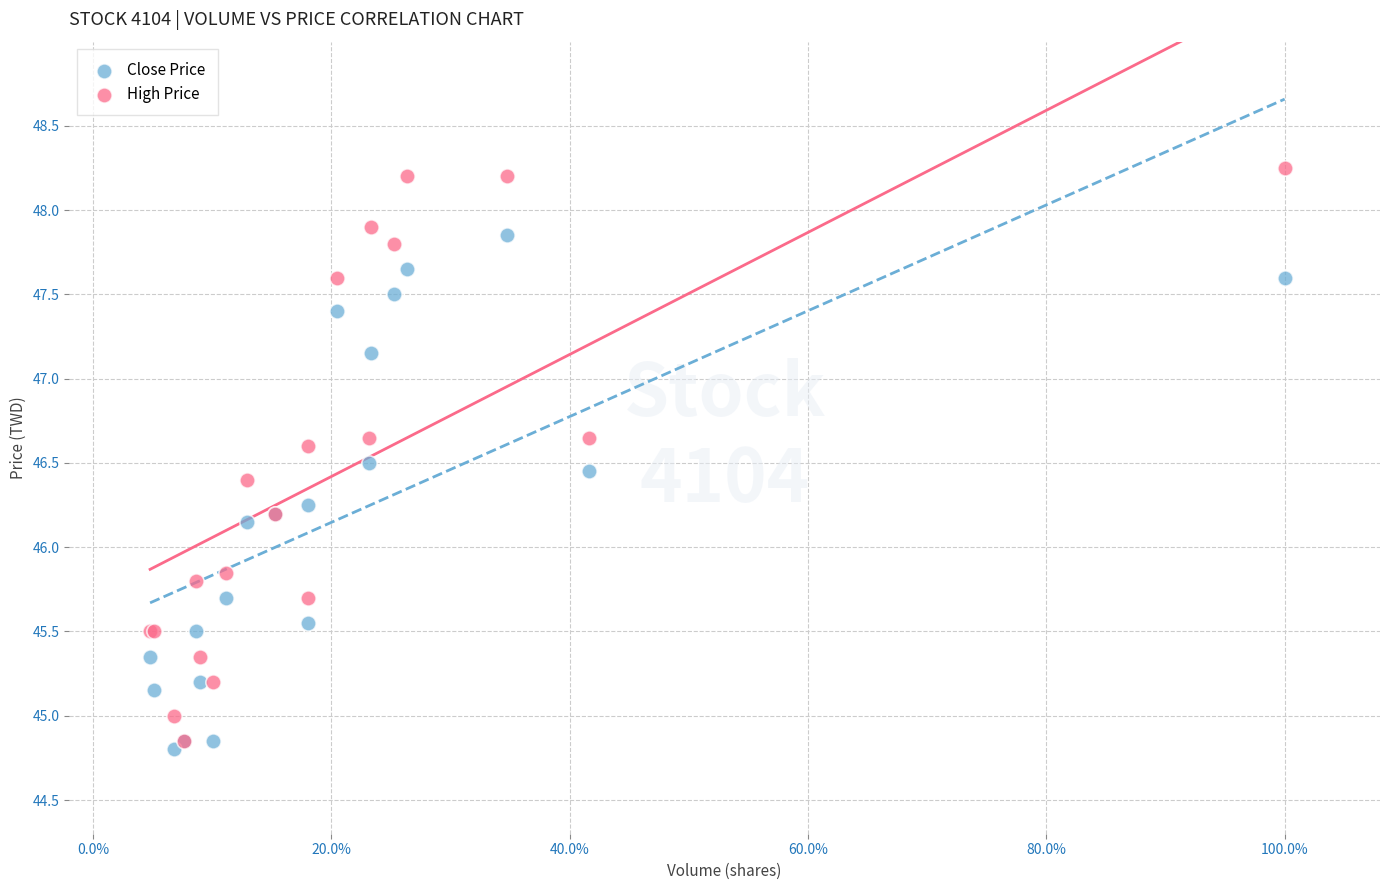

Which series has the largest Y range (max minus min)?

High Price